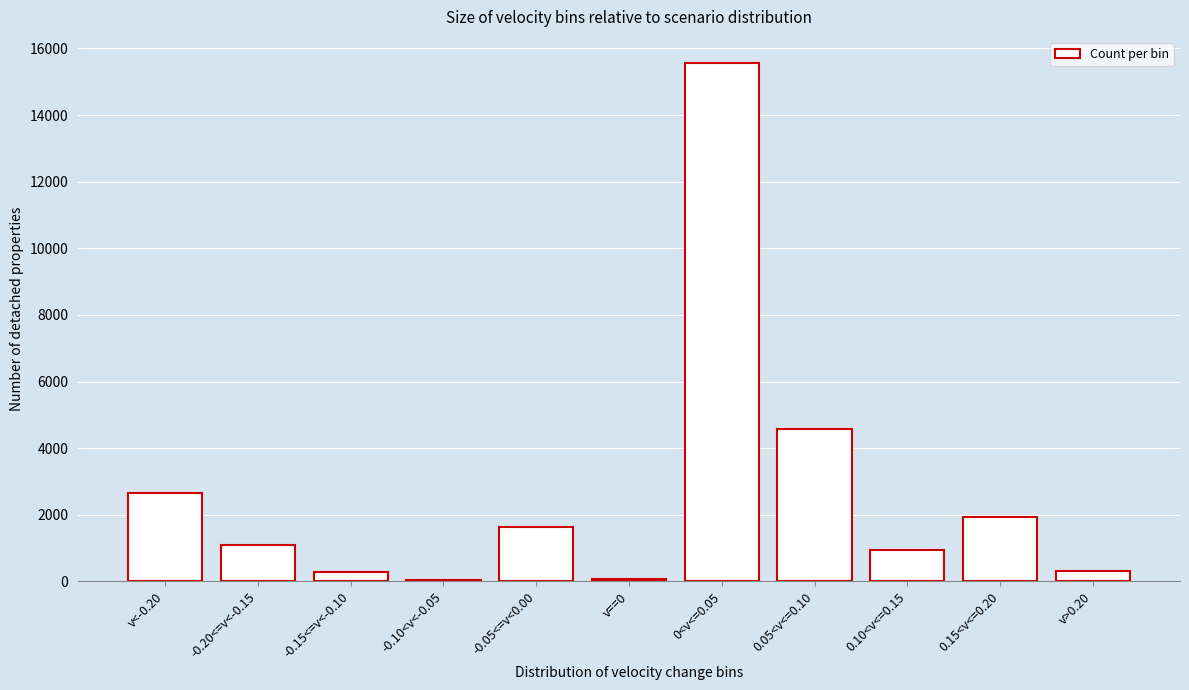

Between -0.05<=v<0.00 and v<-0.20, which is larger?

v<-0.20